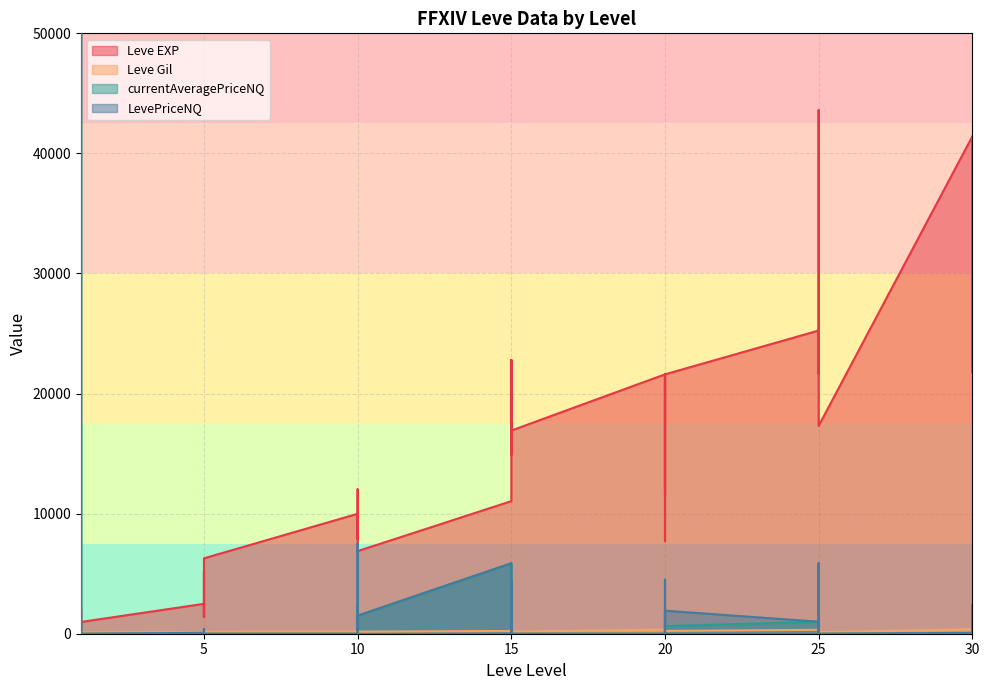

The value of Leve Gil at 30 is 440. True or false?

True